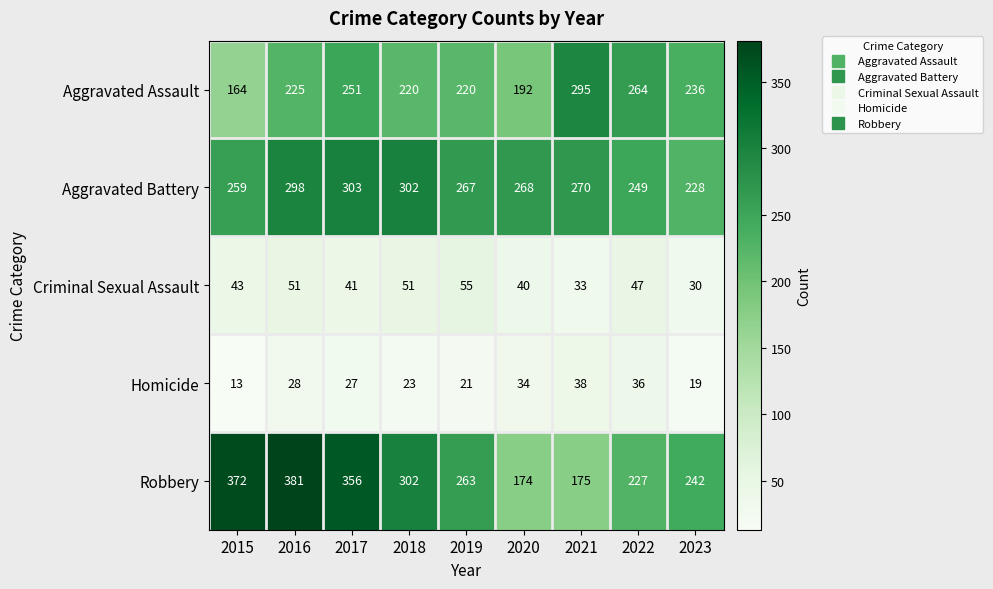

List the series in order of their peak value, lowest first.

Homicide, Criminal Sexual Assault, Aggravated Assault, Aggravated Battery, Robbery